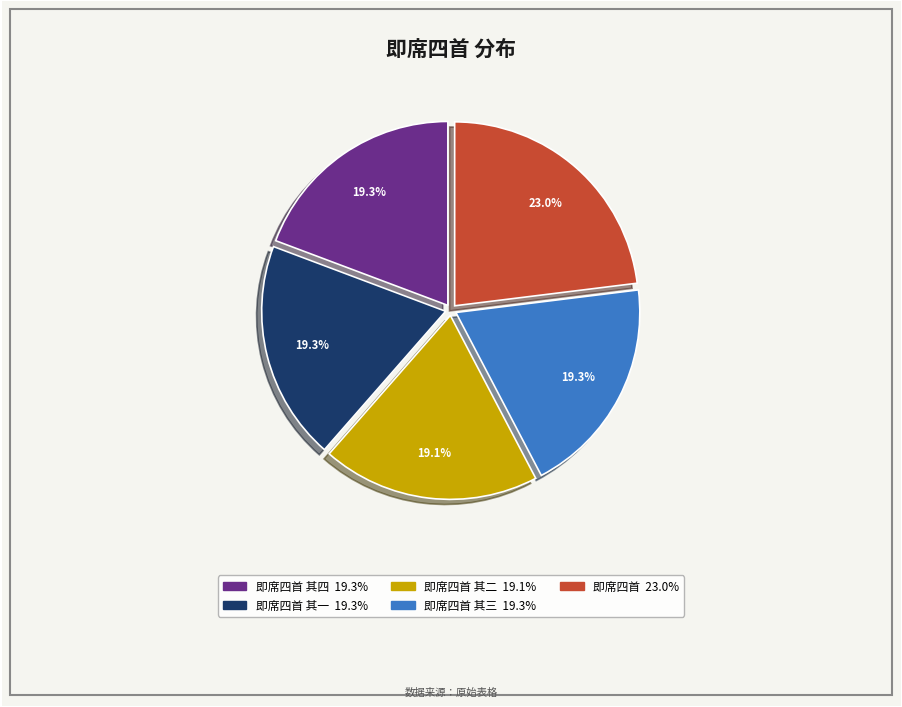

What is the change in value from 即席四首 其四 to 即席四首 其二?

-6844